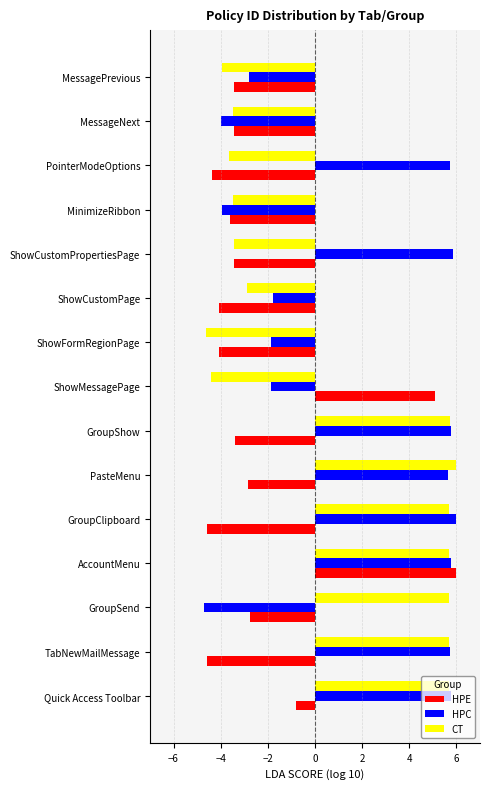

What value does the CT series have at ShowCustomPropertiesPage?

-3.4